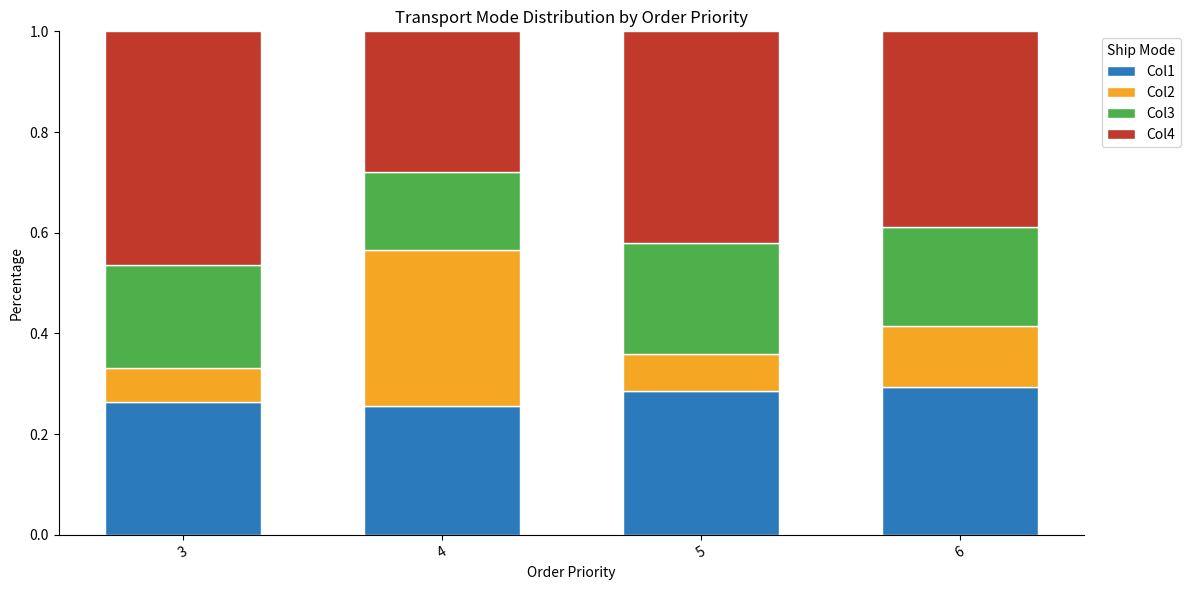

What is the total value across all series at 5?

1.0